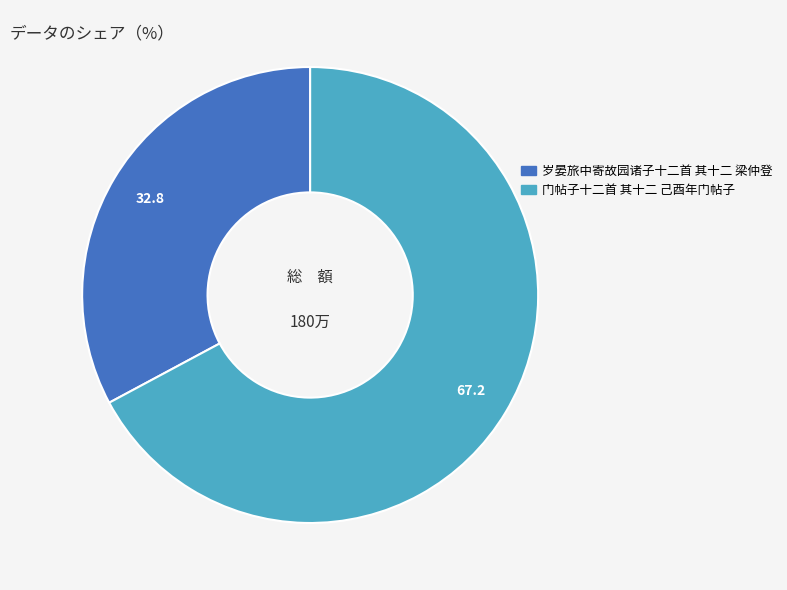

True or false: 门帖子十二首 其十二 己酉年门帖子 accounts for 77% of the total.

False